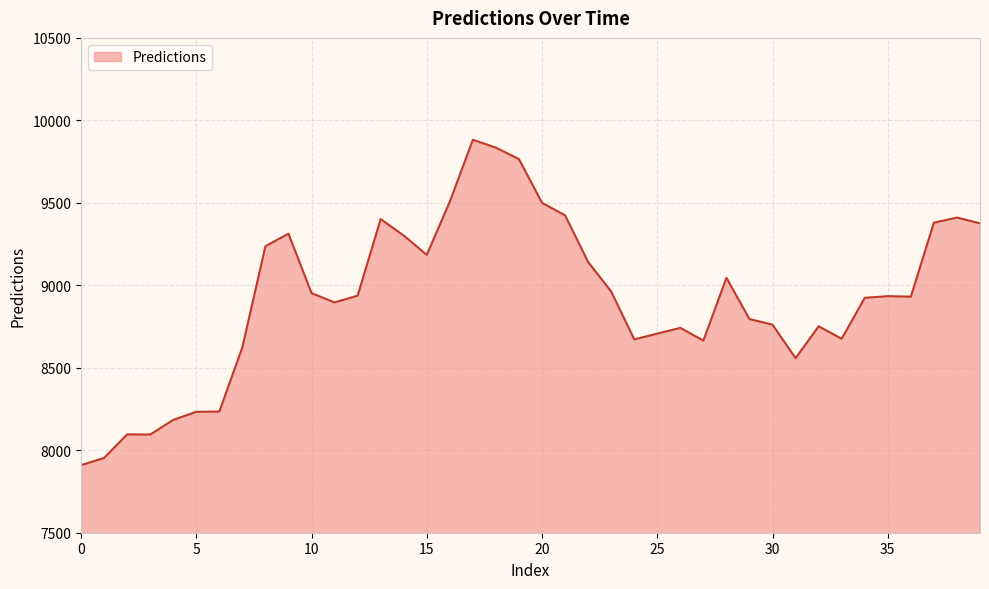

What is the difference between the maximum and minimum values?

1972.9